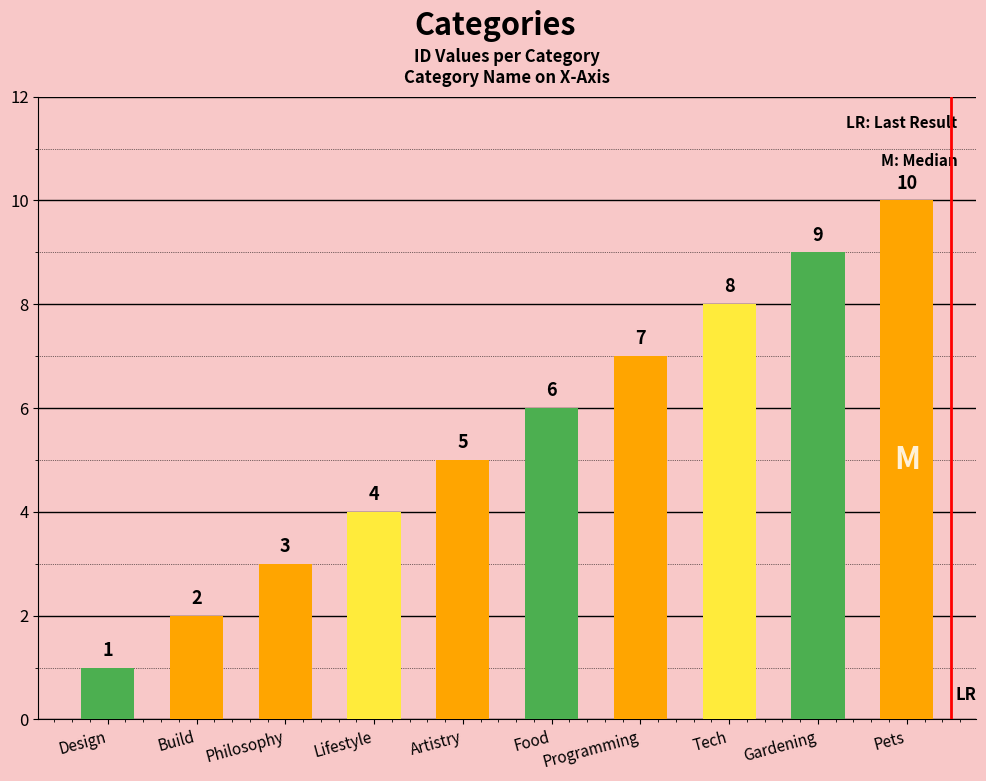

Which label corresponds to the largest value in the chart?

Pets